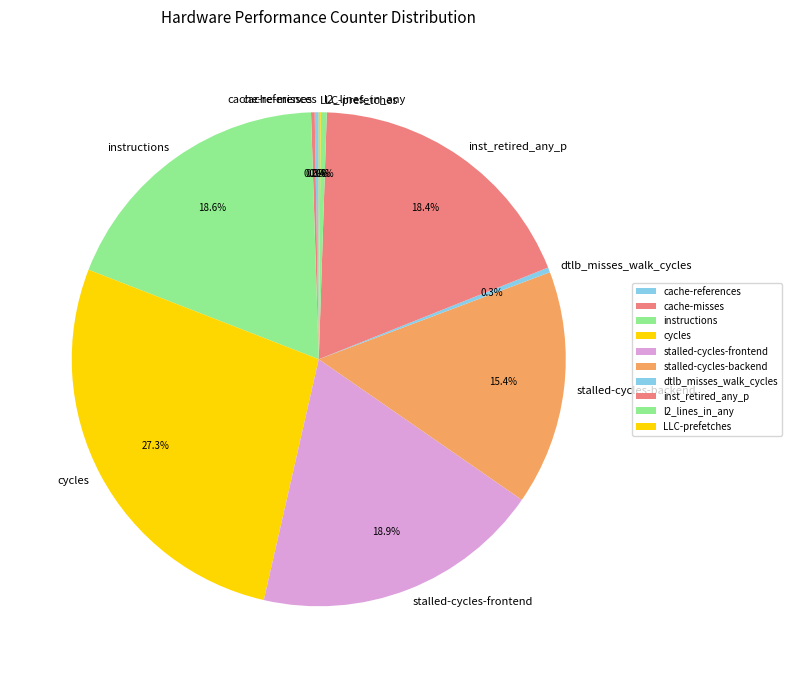

What is the total percentage of stalled-cycles-backend and inst_retired_any_p?

33.8%